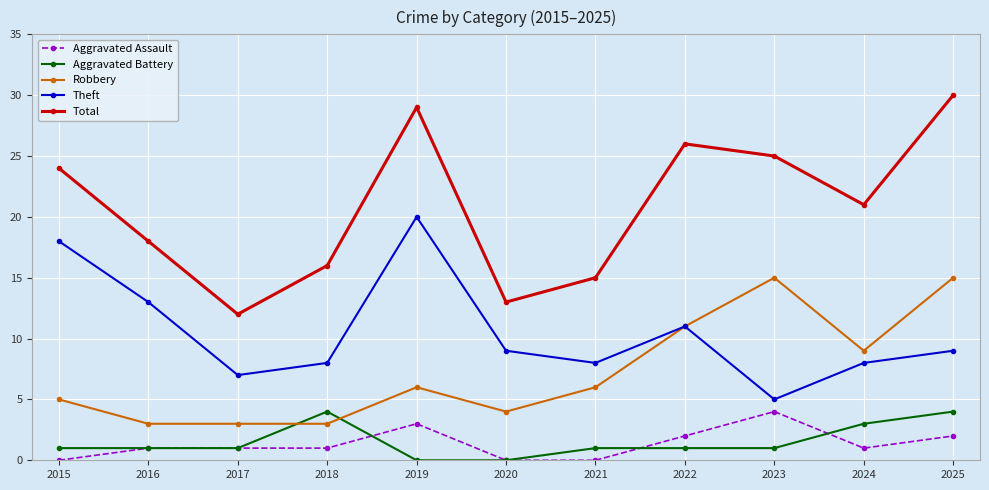

What is the value of the Robbery point at the 4th from the left?

3